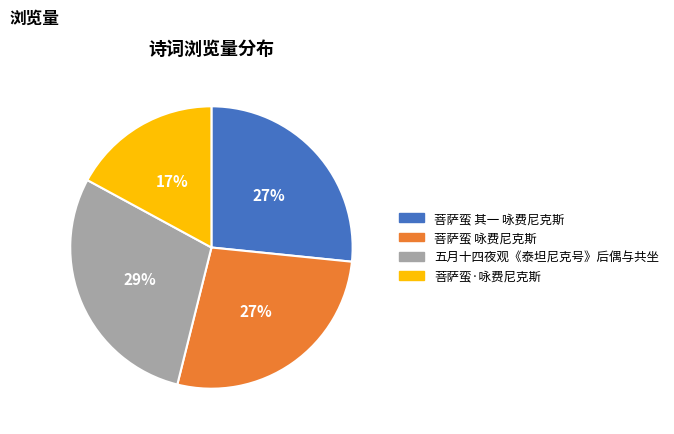

Which category has the smallest portion of the pie?

菩萨蛮·咏费尼克斯